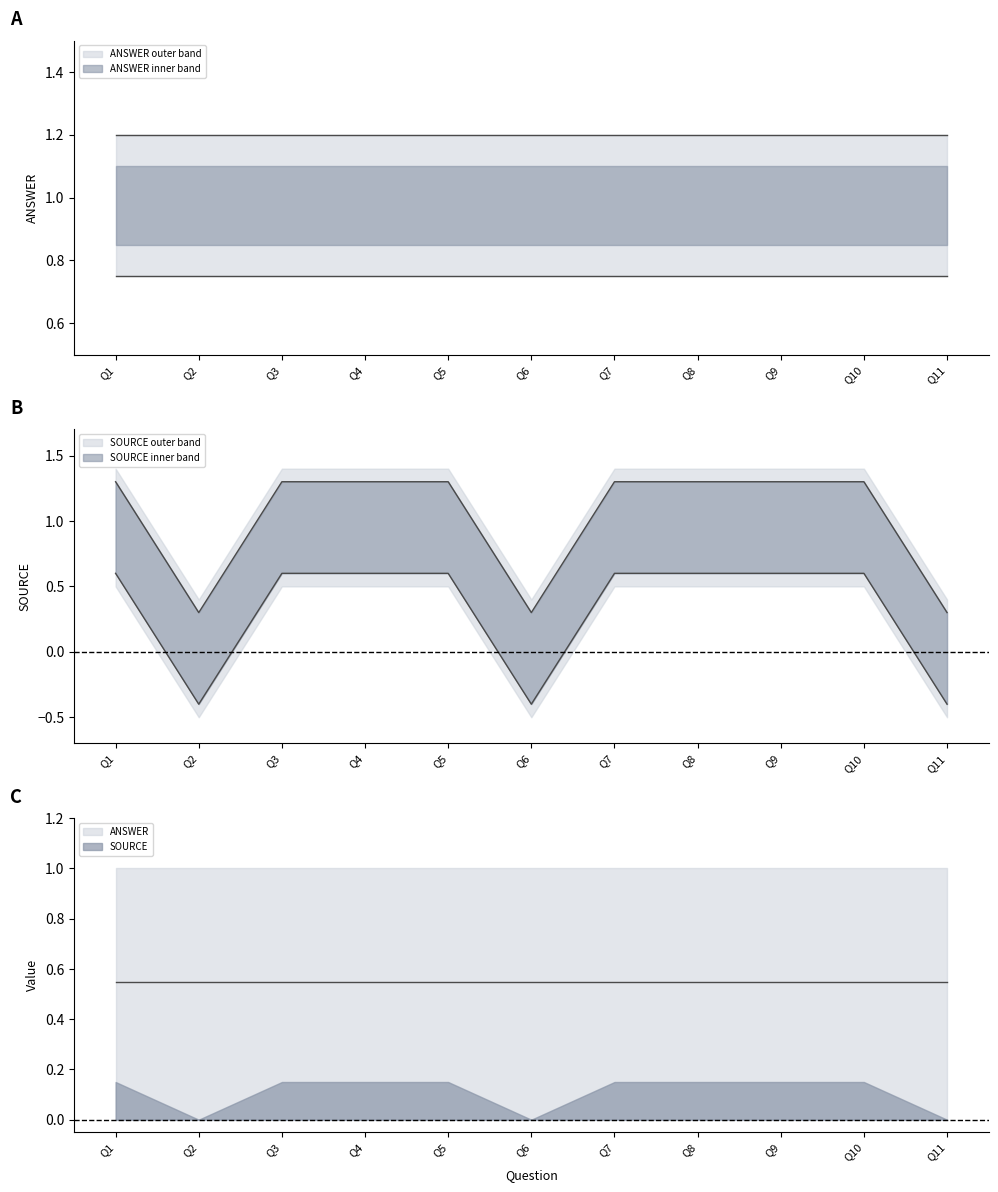

What is the value of the 9th point from the left?

1.3